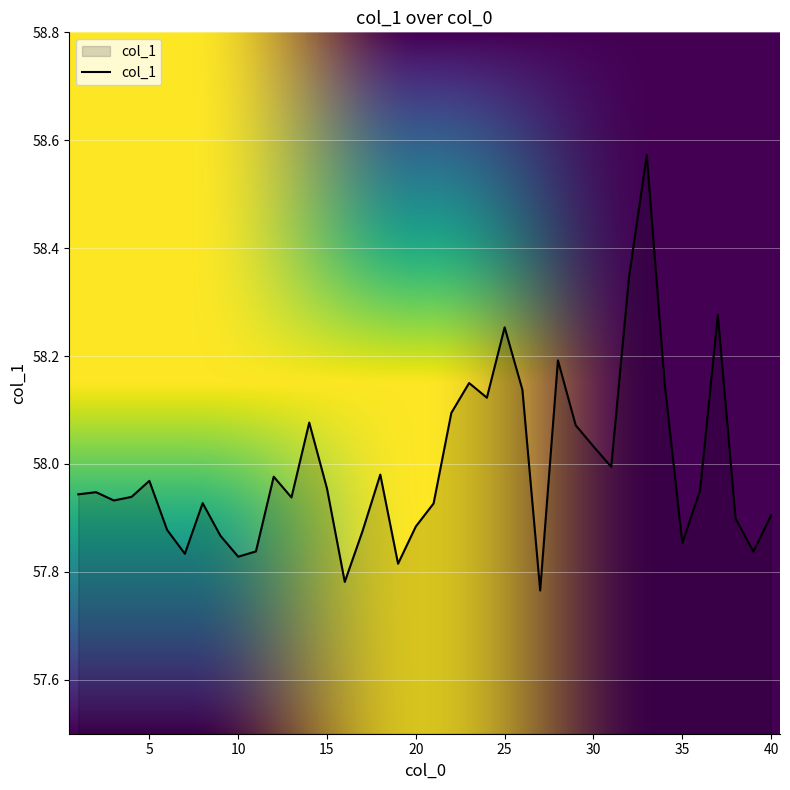

What is the difference between the maximum and minimum values?

0.8